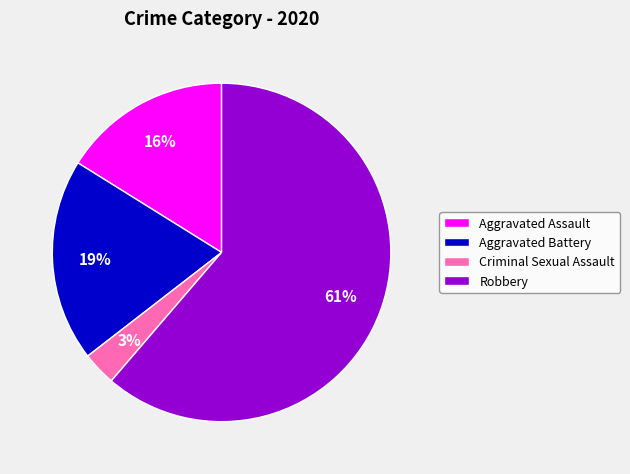

Combined, do Criminal Sexual Assault and Robbery account for over 50%?

Yes